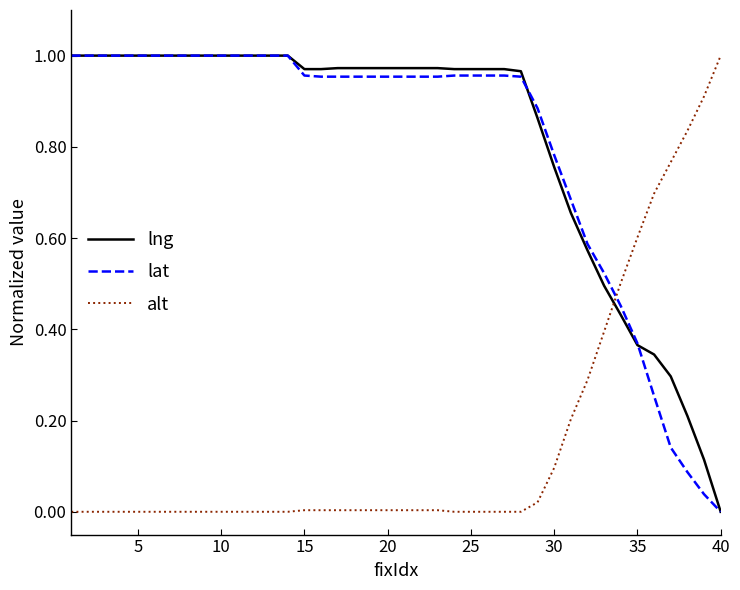

True or false: alt and lng intersect in this chart.

True